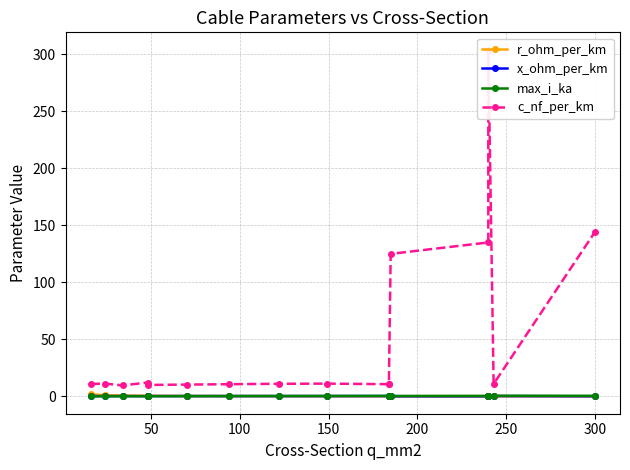

Reading right to left, what are all the values shown in this chart?

r_ohm_per_km: 0.1	0.1	0.1	0.1	0.1	0.2	0.2	0.2	0.2	0.3	0.4	0.6	0.6	0.8	1.2	1.9
x_ohm_per_km: 0.1	0.3	0.1	0.1	0.2	0.3	0.3	0.3	0.3	0.3	0.3	0.3	0.3	0.4	0.3	0.3
max_i_ka: 0.6	0.6	0.4	0.5	0.5	0.5	0.5	0.5	0.4	0.3	0.3	0.2	0.2	0.2	0.1	0.1
c_nf_per_km: 144.0	11.0	304.0	135.0	125.0	10.8	10.8	11.2	11.1	10.8	10.4	10.1	12.2	9.7	11.2	11.0